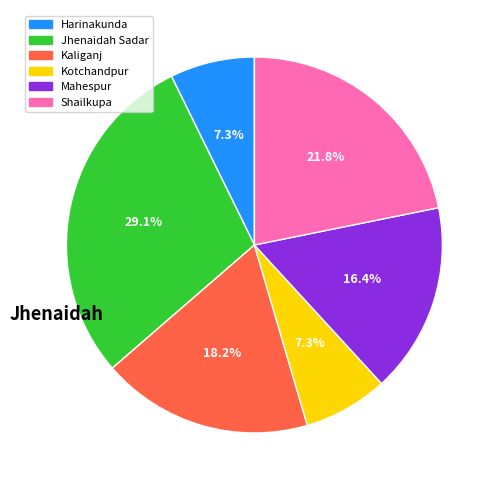

Which slice is the largest?

Jhenaidah Sadar